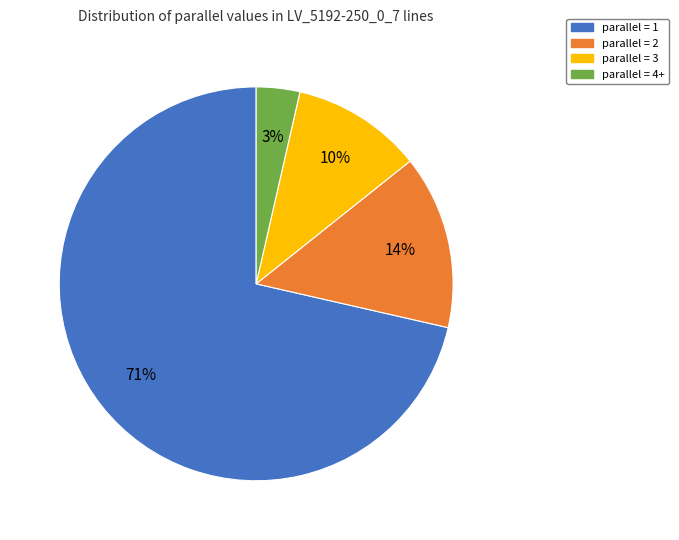

Count the number of slices in the pie.

4